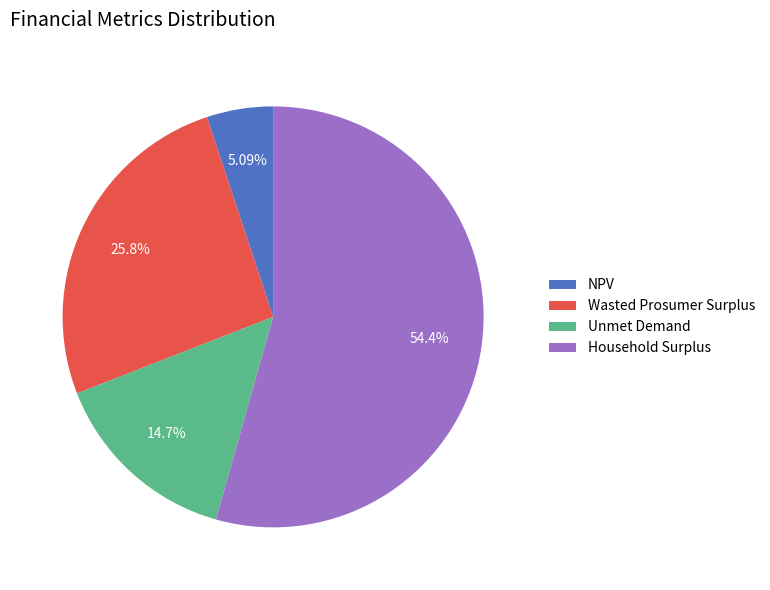

To the nearest percent, what percentage of the pie is Wasted Prosumer Surplus?

26%